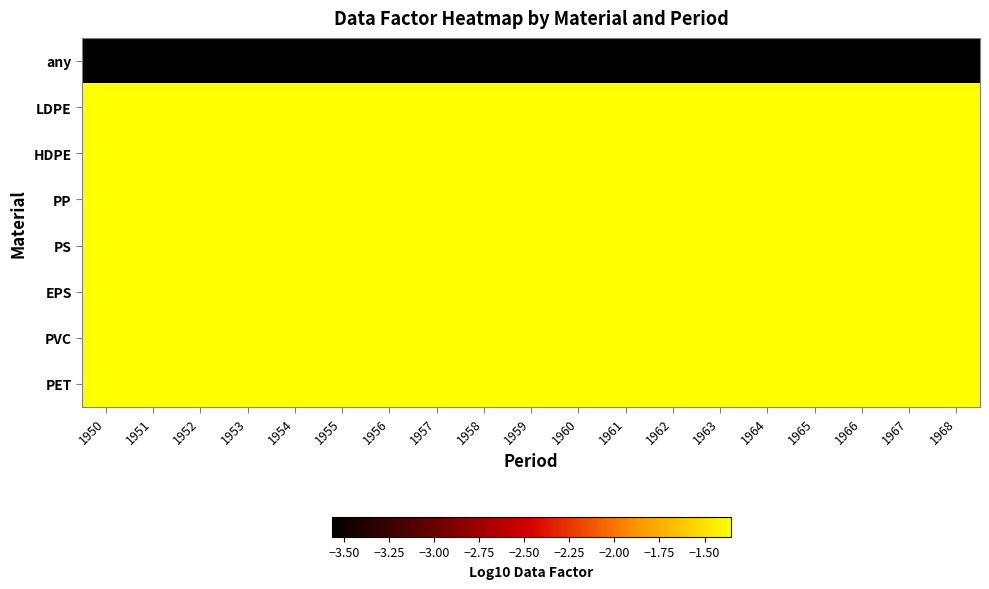

What is the difference between the highest and lowest values at 1968?

2.2